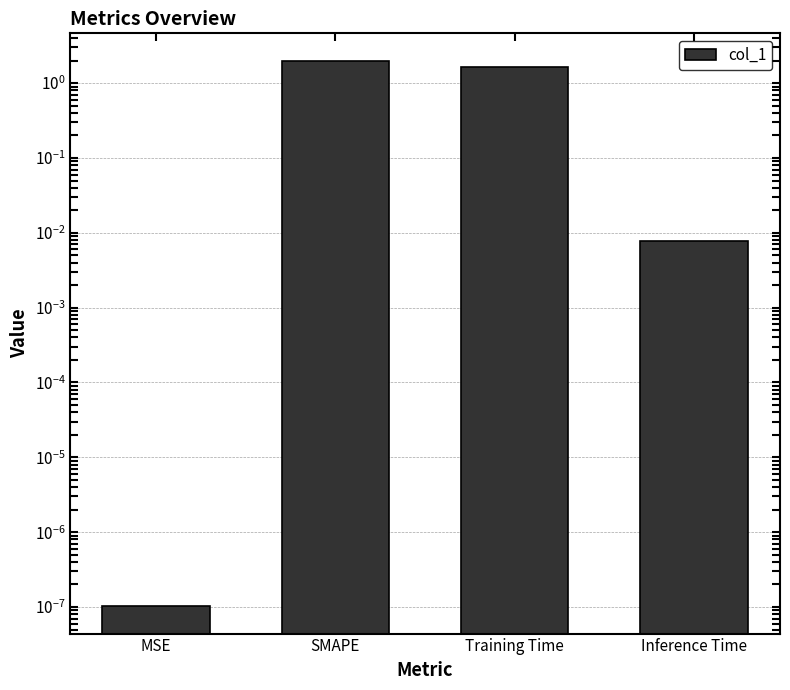

Reading left to right, transcribe all the data shown in this chart.

MSE=0.0	SMAPE=2.0	Training Time=1.6	Inference Time=0.0